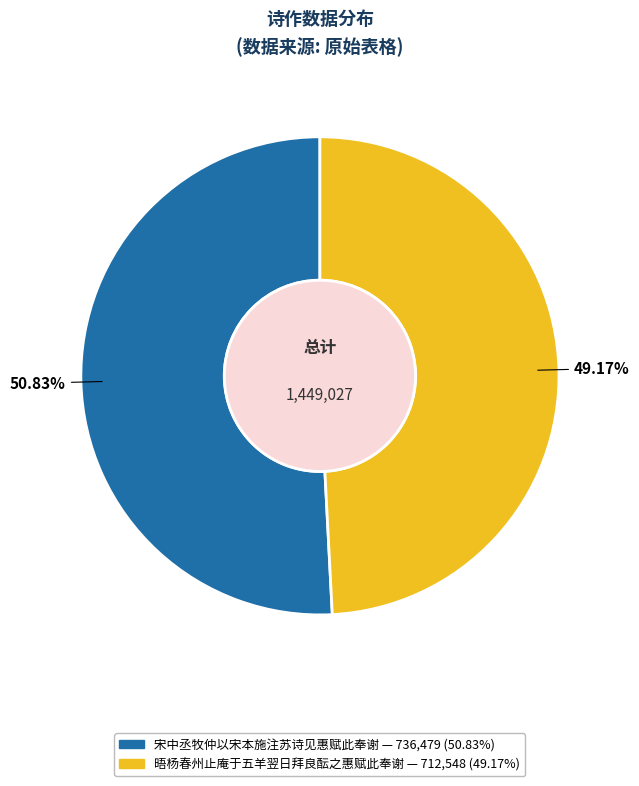

What is the ratio of the value at 宋中丞牧仲以宋本施注苏诗见惠赋此奉谢 to the value at 晤杨春州止庵于五羊翌日拜良酝之惠赋此奉谢?

1.0